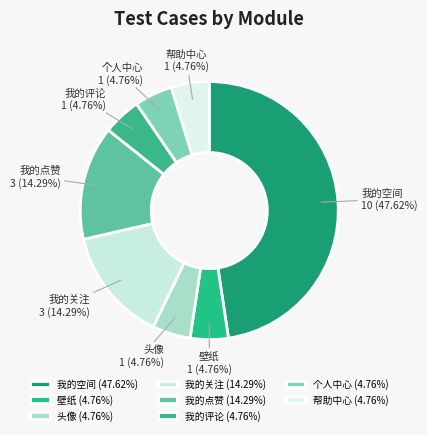

How many slices are in this pie chart?

8